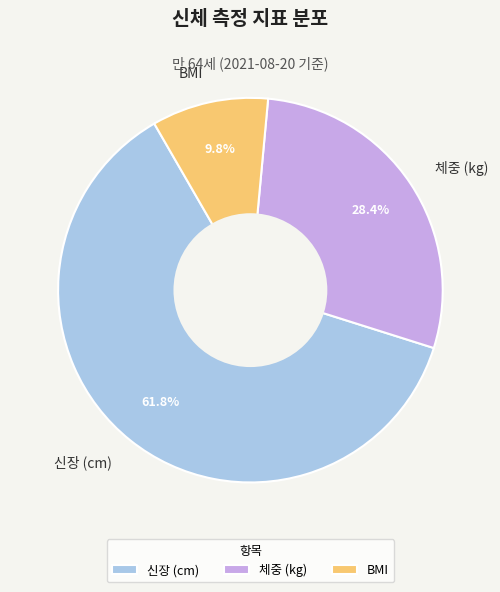

To the nearest percent, what percentage of the pie is 체중 (kg)?

28%